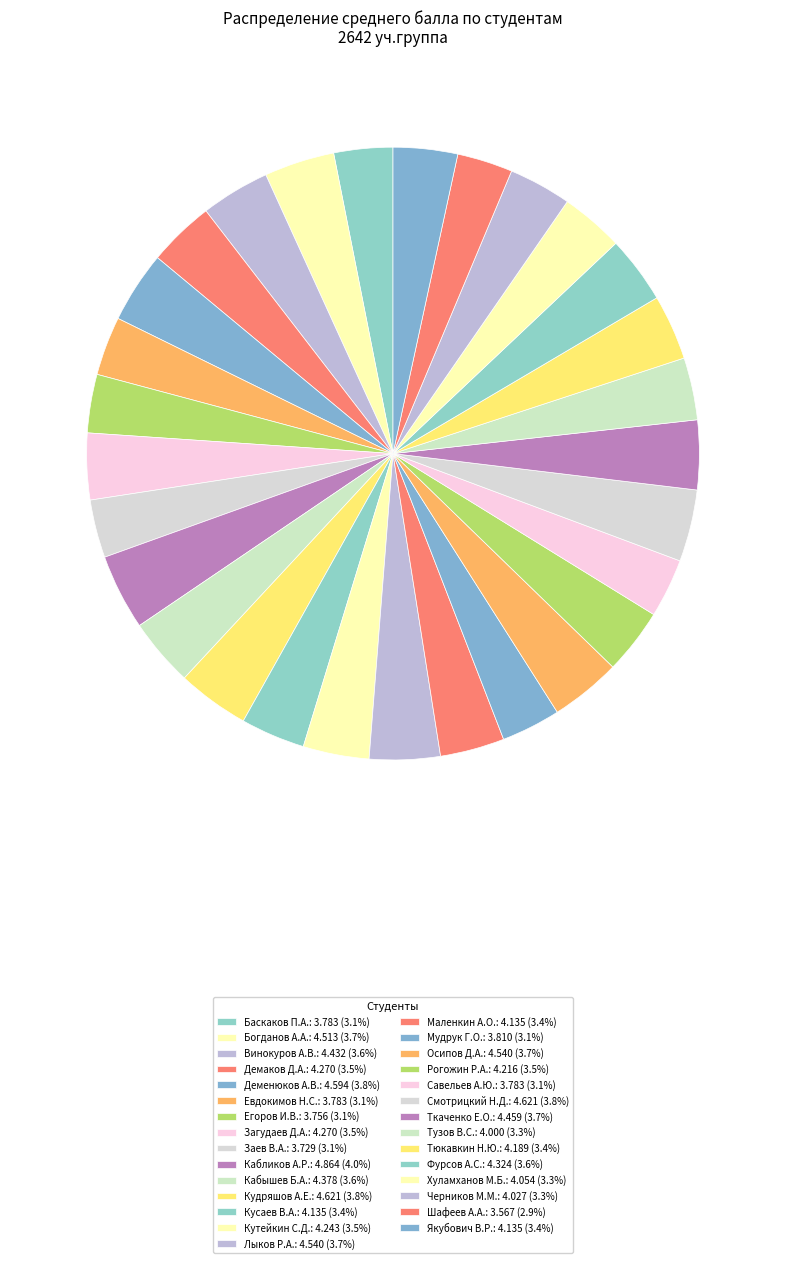

Which slice is the largest?

Кабликов А.Р.